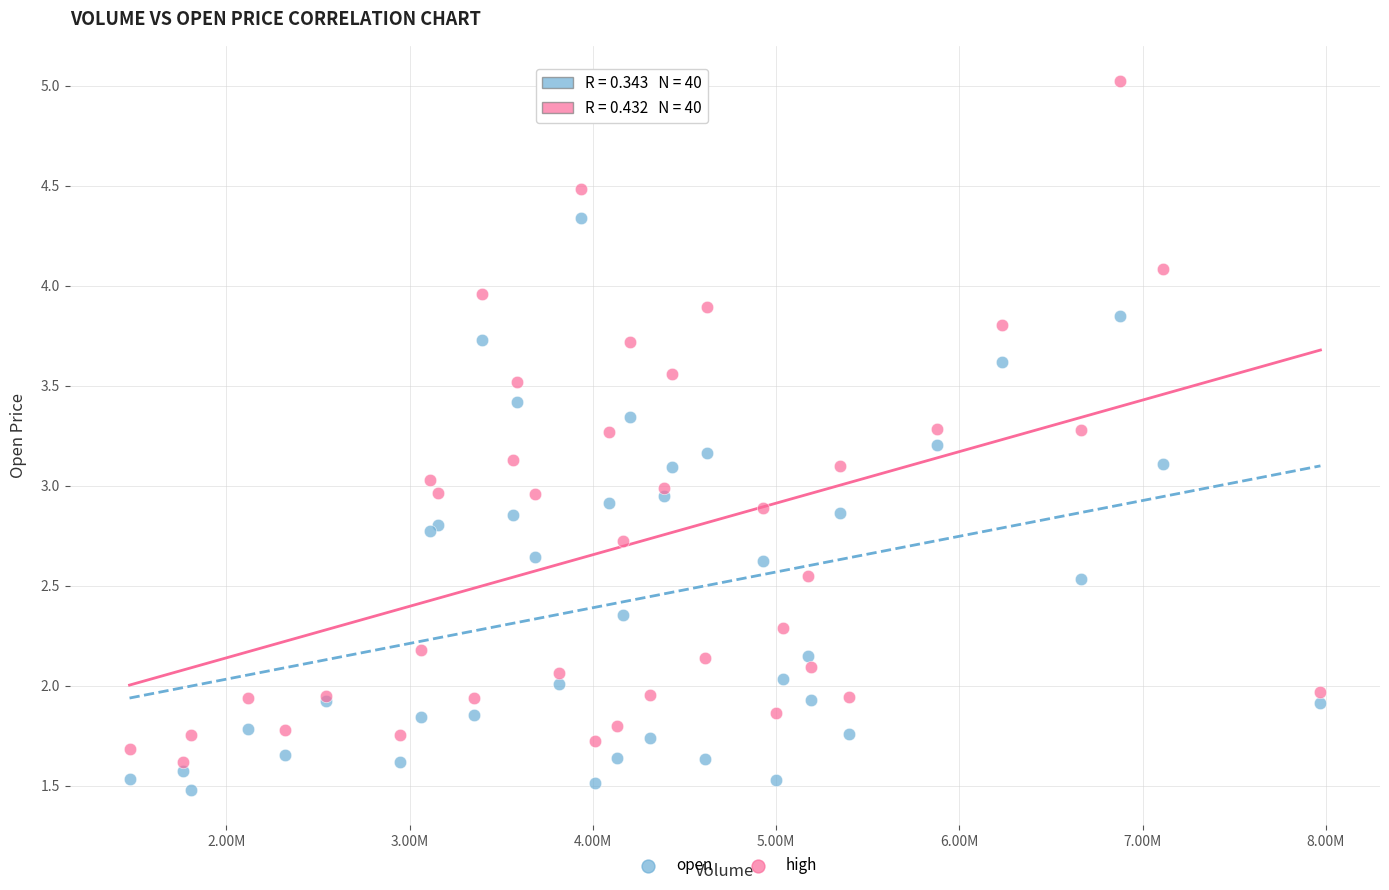

Which series reaches the minimum Y coordinate?

open